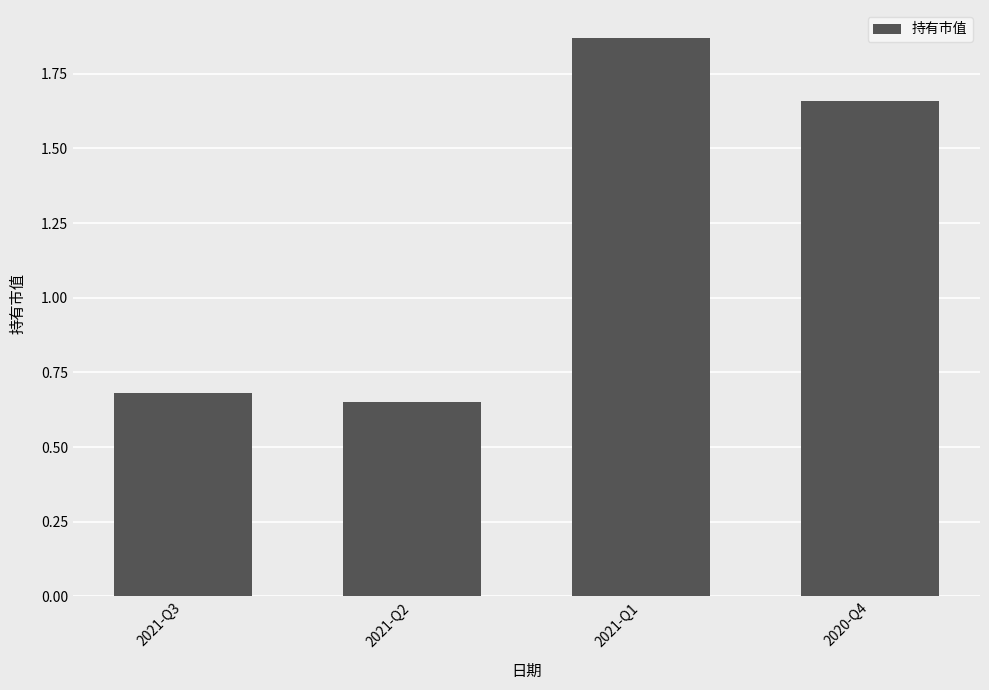

What is the label of the 4th bar from the right?

2021-Q3